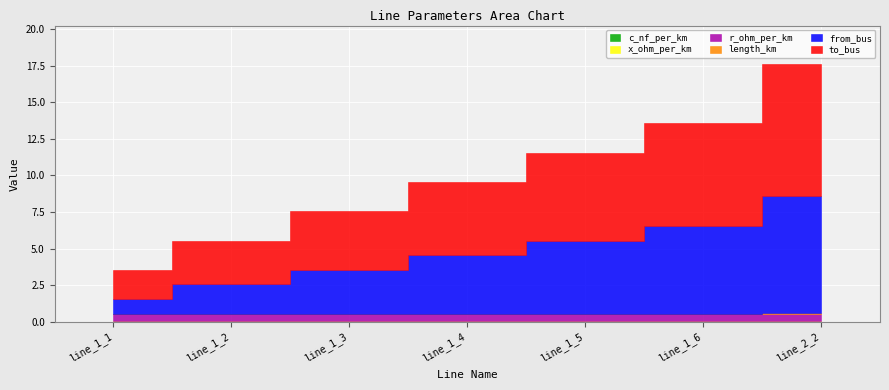

True or false: r_ohm_per_km and length_km intersect in this chart.

False